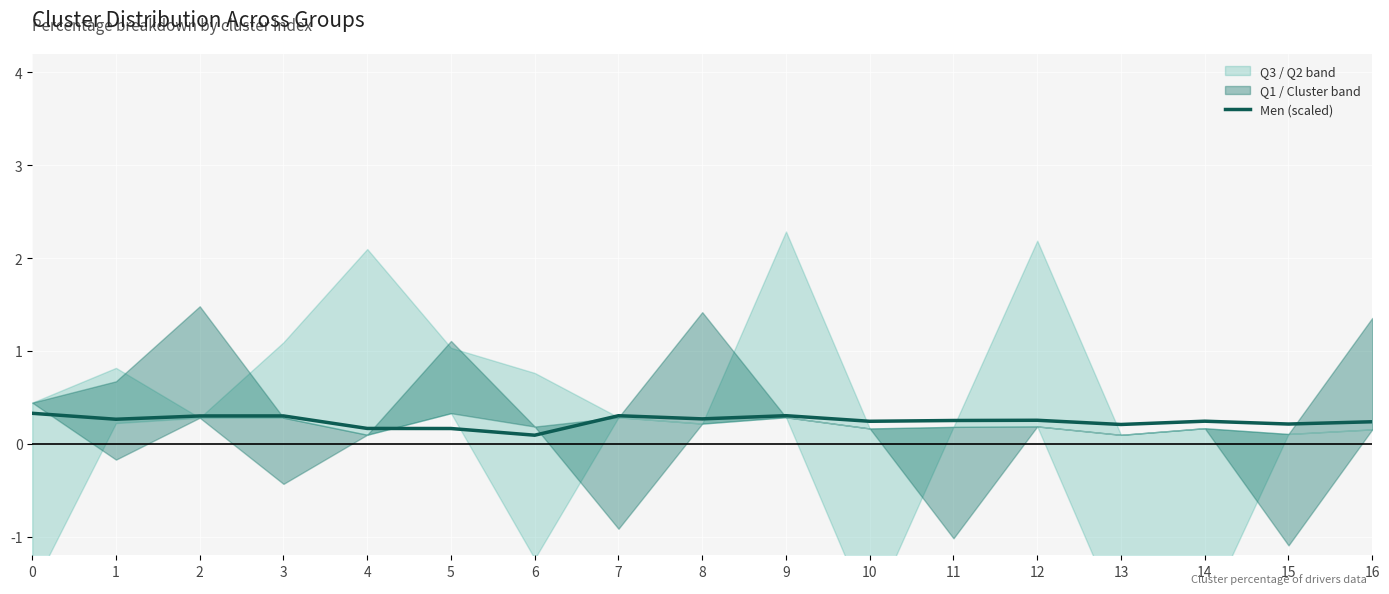

Reading left to right, list all the values displayed in this chart.

0=0.3	1=0.3	2=0.3	3=0.3	4=0.2	5=0.2	6=0.1	7=0.3	8=0.3	9=0.3	10=0.2	11=0.3	12=0.3	13=0.2	14=0.2	15=0.2	16=0.2